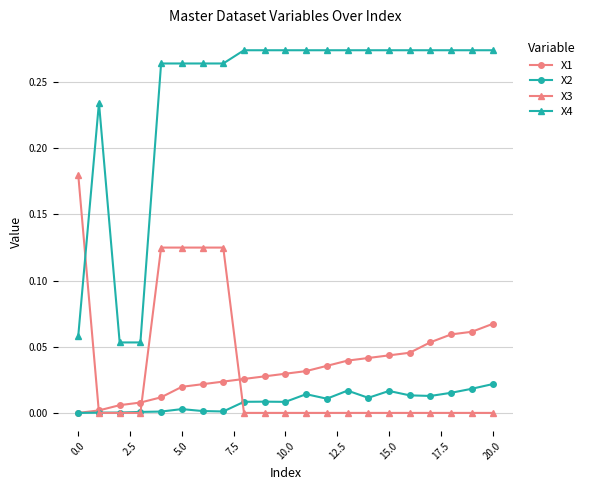

Which series has the largest range (max minus min)?

X4